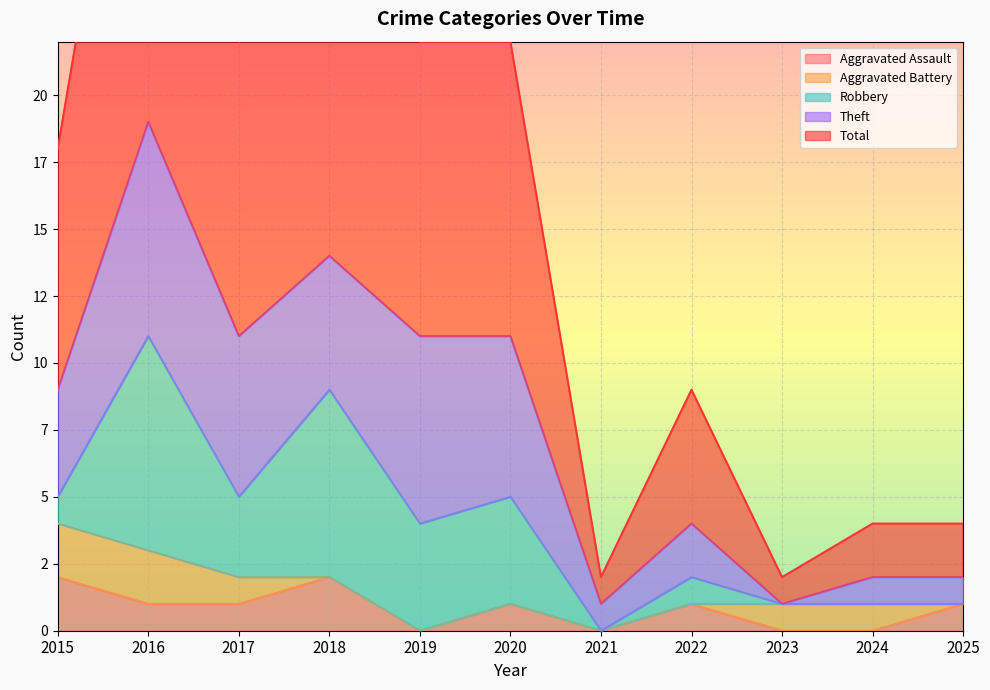

True or false: Total and Aggravated Battery cross at least once.

False